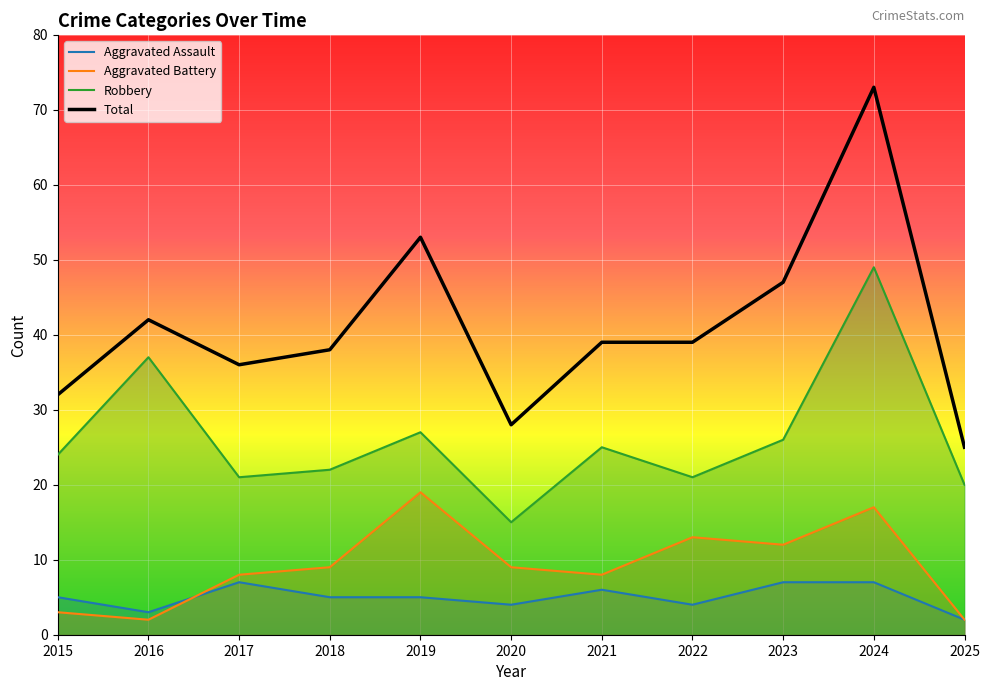

Reading right to left, list all the values displayed in this chart.

Aggravated Assault: 2025=2	2024=7	2023=7	2022=4	2021=6	2020=4	2019=5	2018=5	2017=7	2016=3	2015=5
Aggravated Battery: 2025=2	2024=17	2023=12	2022=13	2021=8	2020=9	2019=19	2018=9	2017=8	2016=2	2015=3
Robbery: 2025=20	2024=49	2023=26	2022=21	2021=25	2020=15	2019=27	2018=22	2017=21	2016=37	2015=24
Total: 2025=25	2024=73	2023=47	2022=39	2021=39	2020=28	2019=53	2018=38	2017=36	2016=42	2015=32